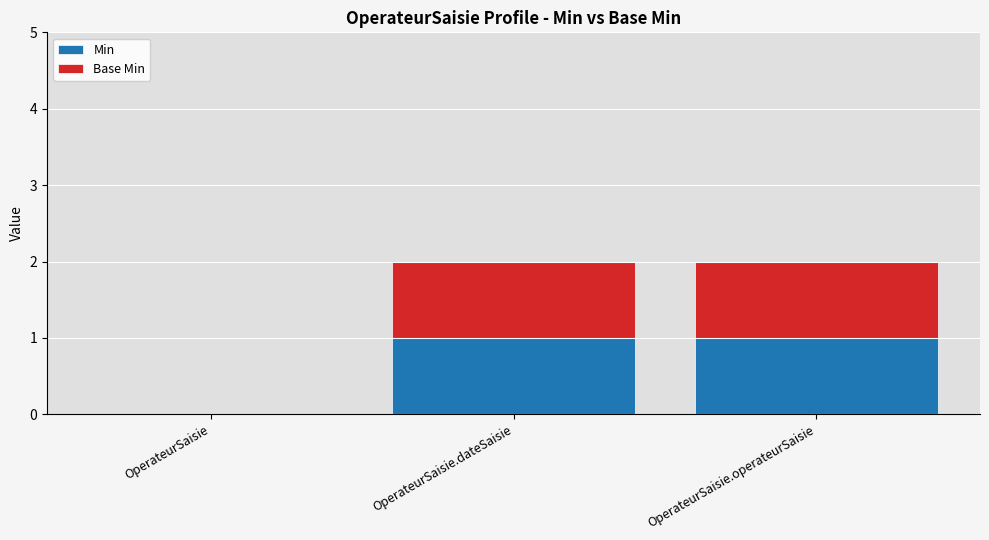

The Min series shows 0 at OperateurSaisie. True or false?

True